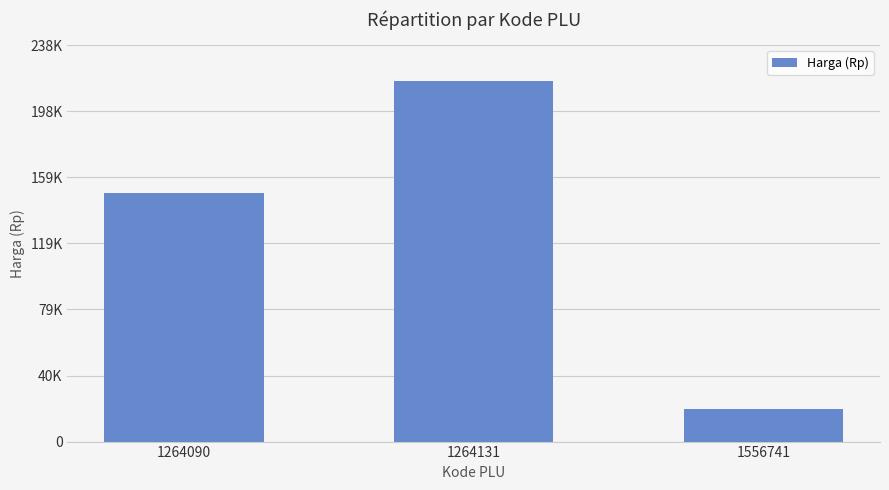

Between 1556741 and 1264131, which is larger?

1264131